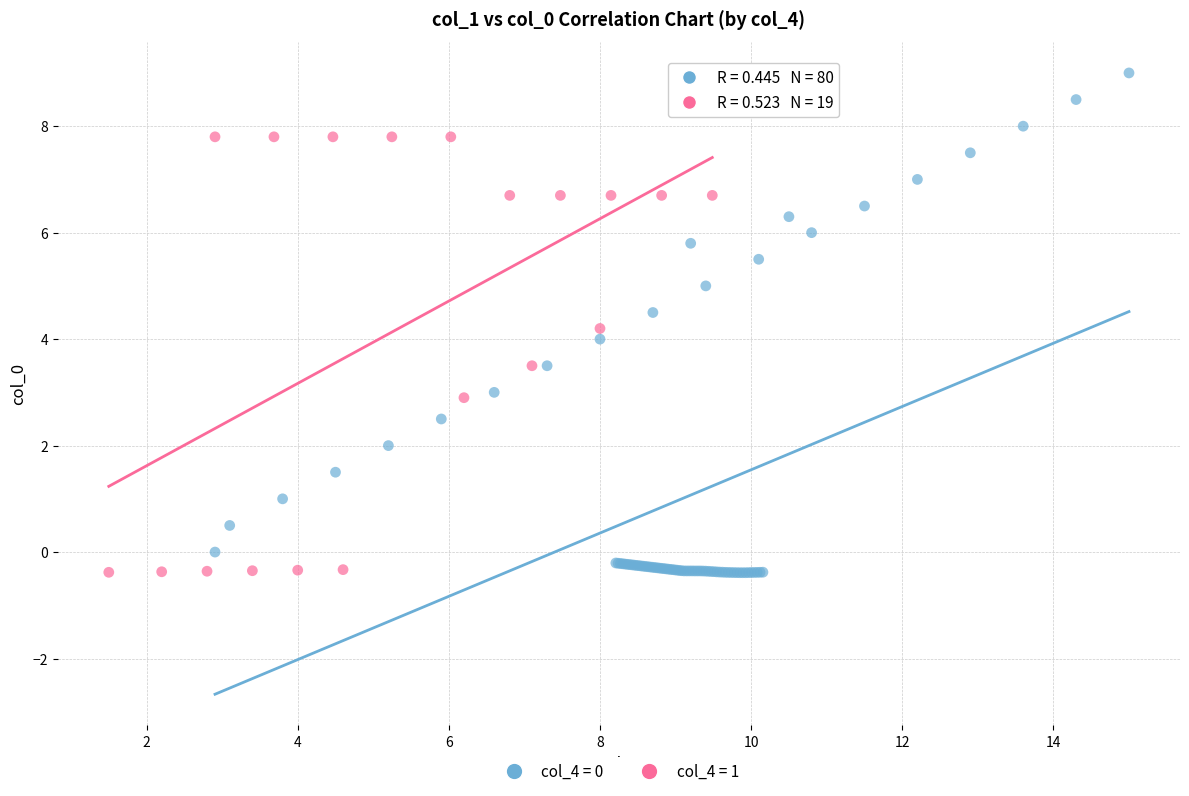

Which series has the widest spread of Y values?

col_4 = 0